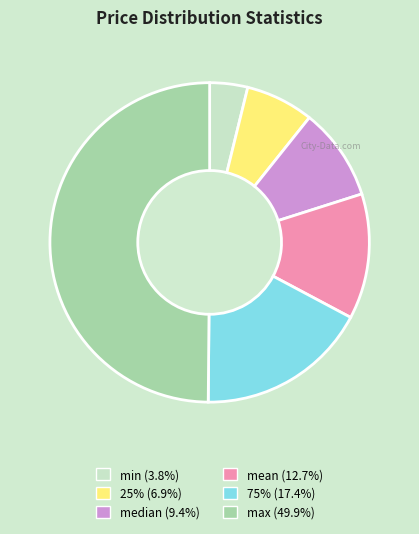

Is it true that min is 17% of the pie?

False